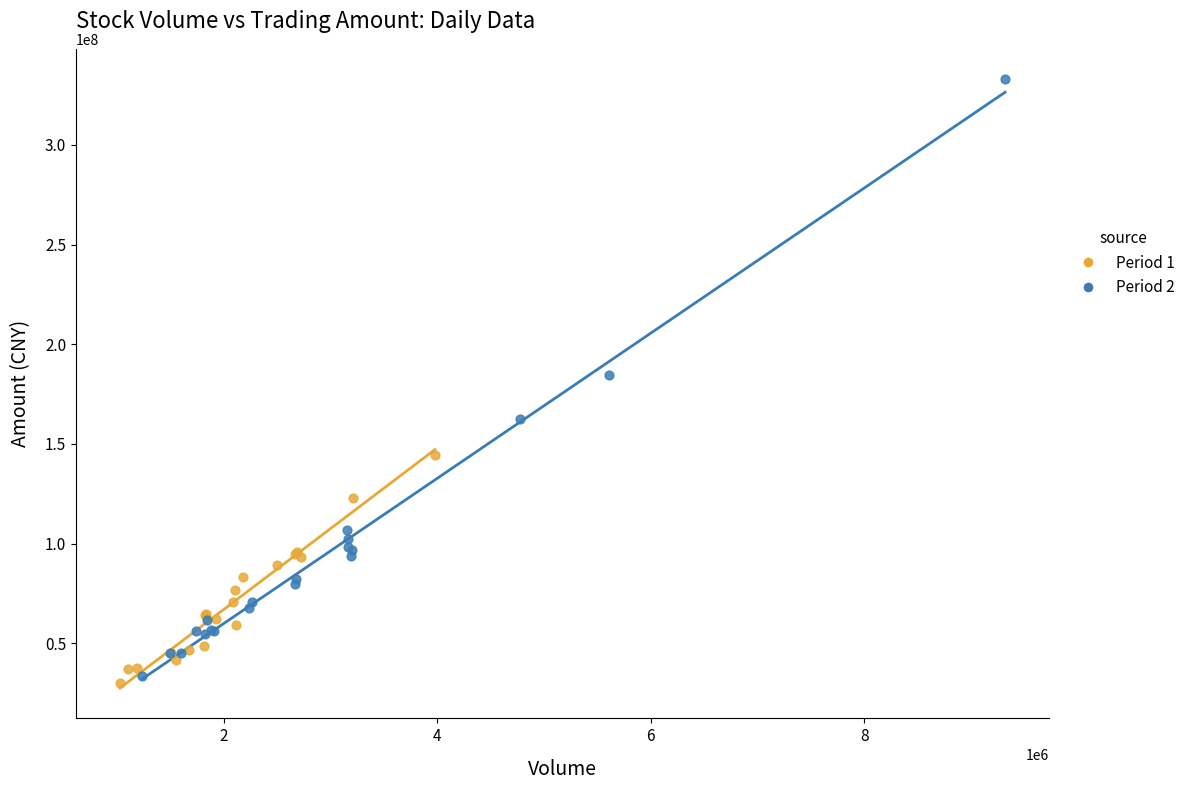

Which series reaches the minimum Y coordinate?

Period 1